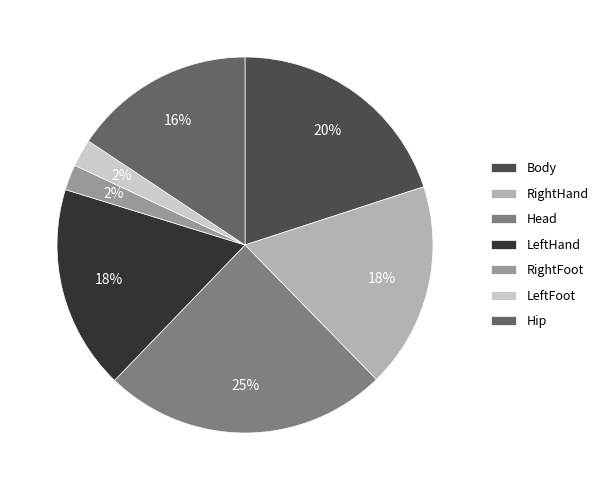

The RightFoot slice represents 2% of the pie. True or false?

True